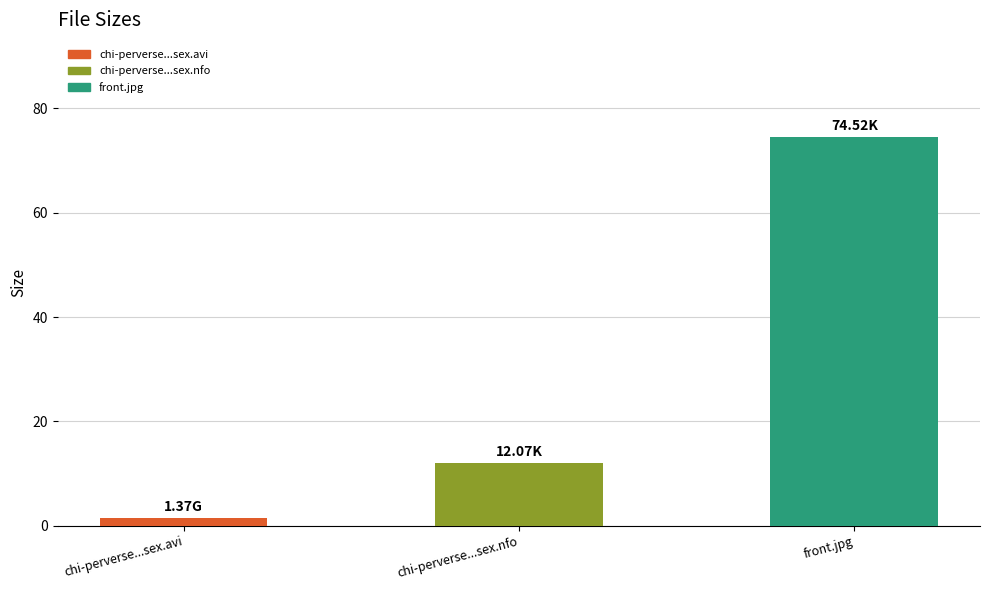

Reading left to right, extract all data points from this chart.

chi-perverse...sex.avi=1.4	chi-perverse...sex.nfo=12.1	front.jpg=74.5